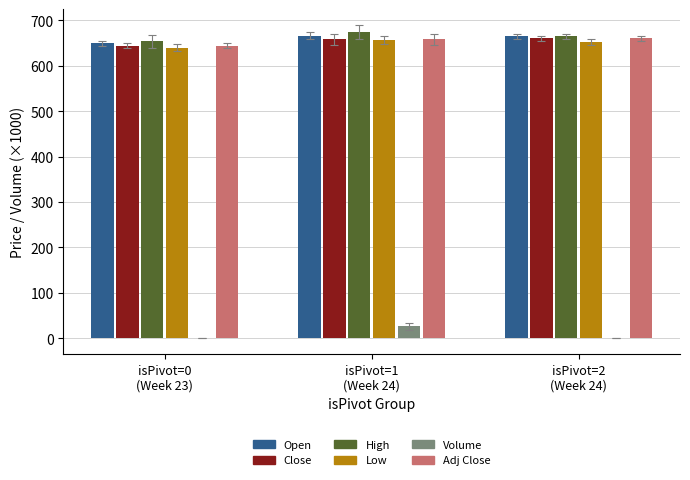

Count the number of categories in the chart.

3